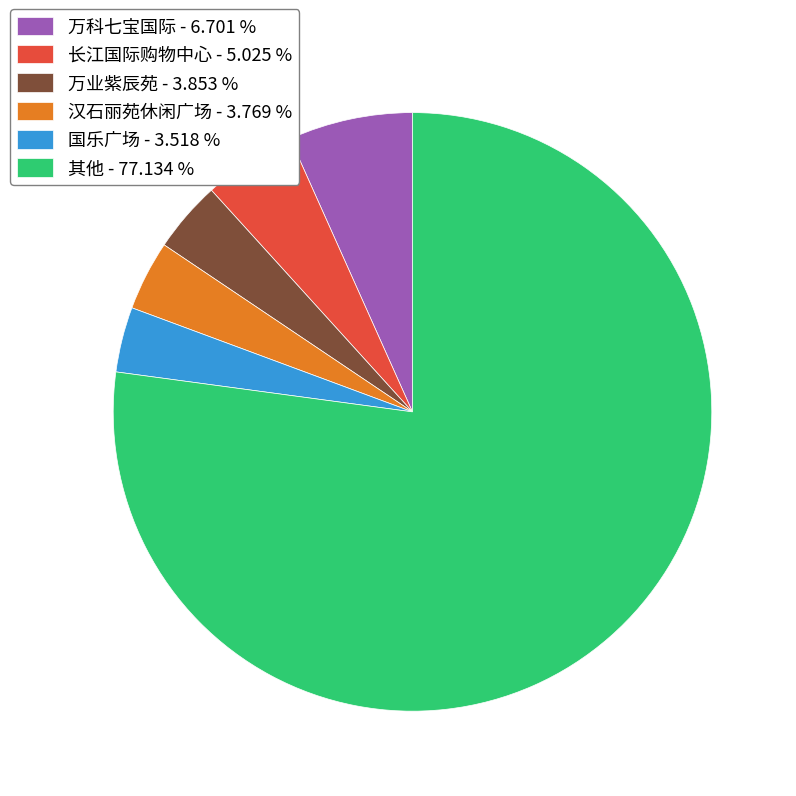

Between 汉石丽苑休闲广场 - 3.769 % and 万科七宝国际 - 6.701 %, which is larger?

万科七宝国际 - 6.701 %